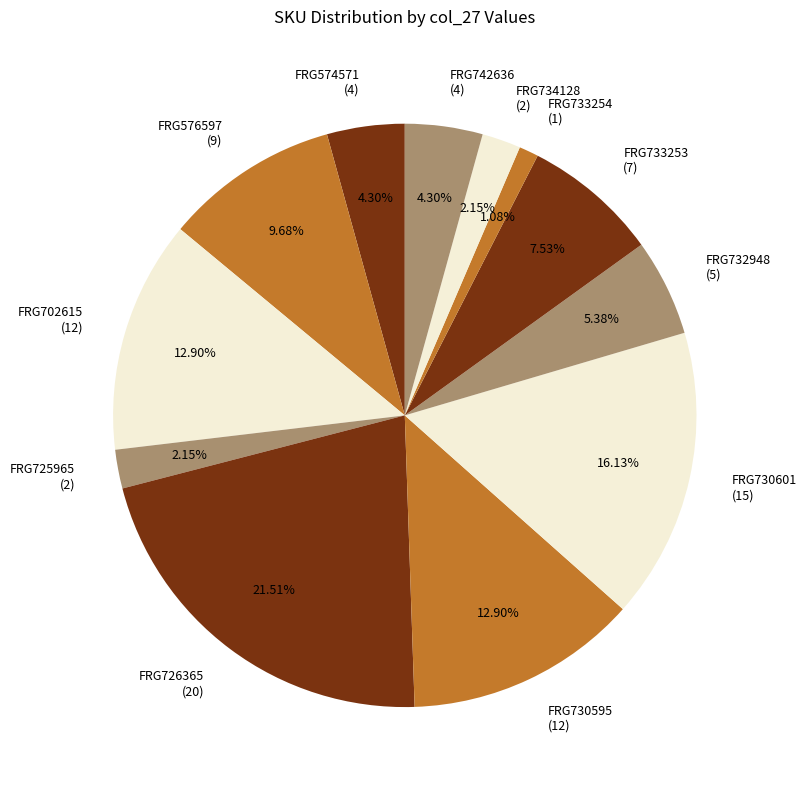

True or false: FRG730595 accounts for 13% of the total.

True